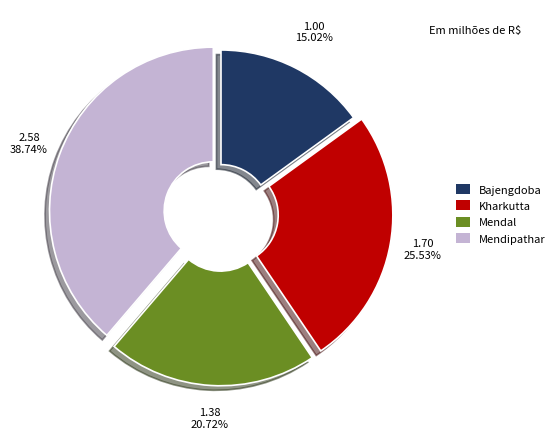

Rank the categories by value from lowest to highest.

Bajengdoba, Mendal, Kharkutta, Mendipathar